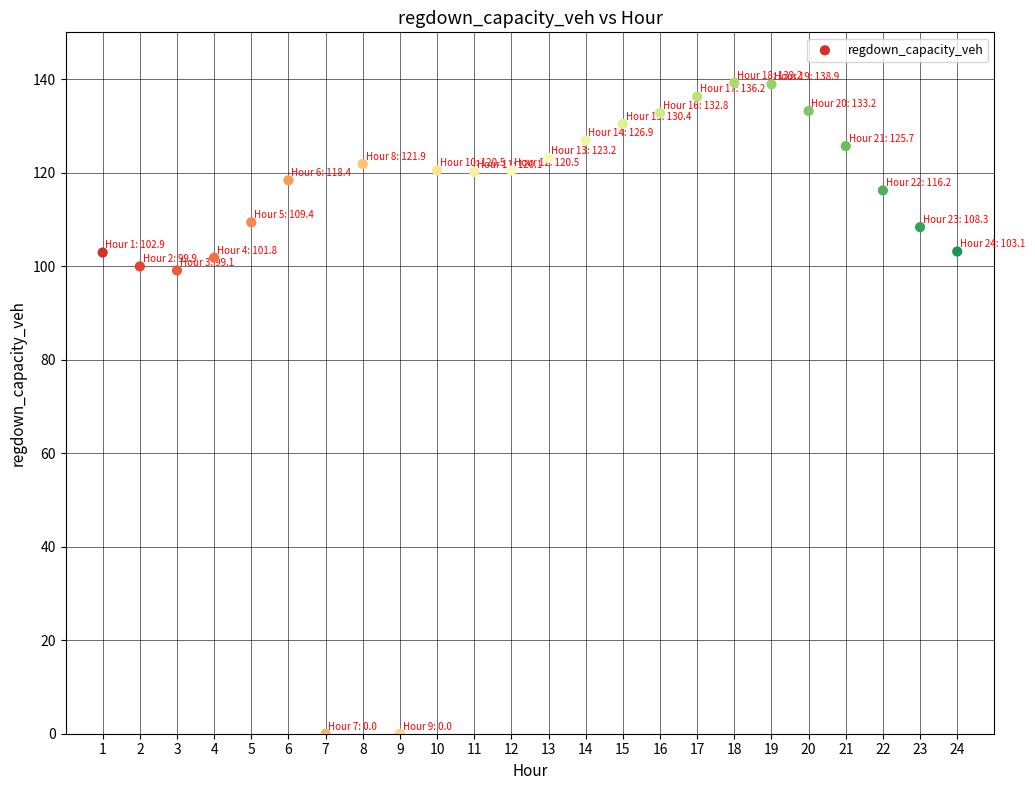

What is the range of Y values (max minus min)?

139.2